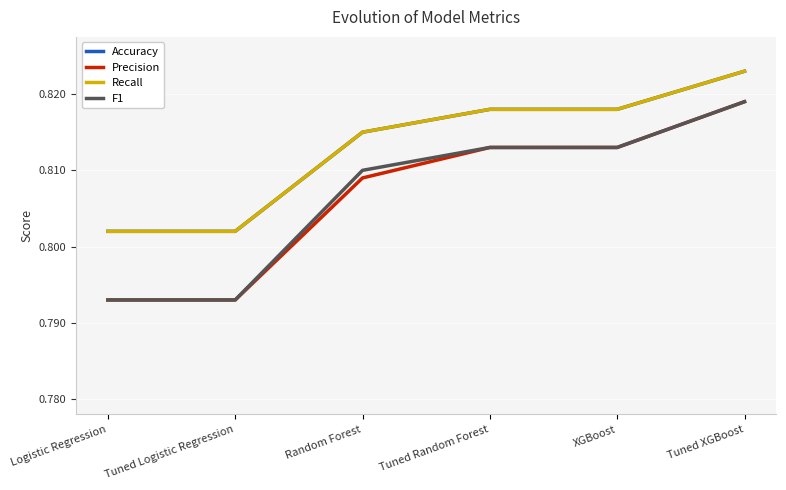

Does the chart display data point markers on the line(s)?

No